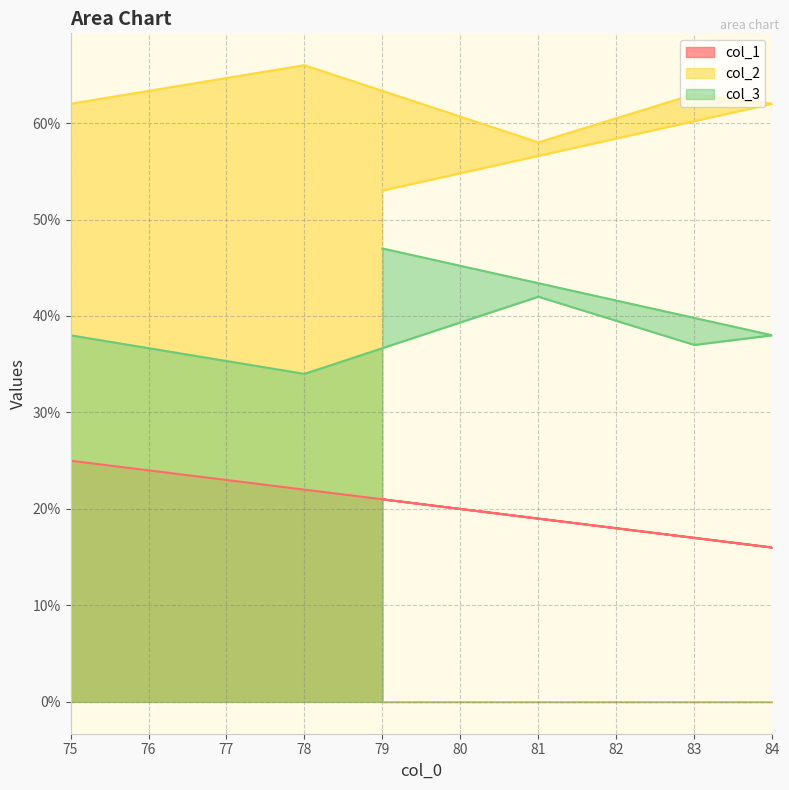

Where is the first local maximum for col_3?

81